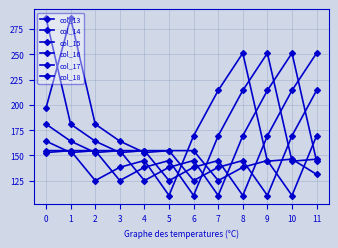

Is the value of col_17 at 11 greater than the value of col_14 at 10?

Yes